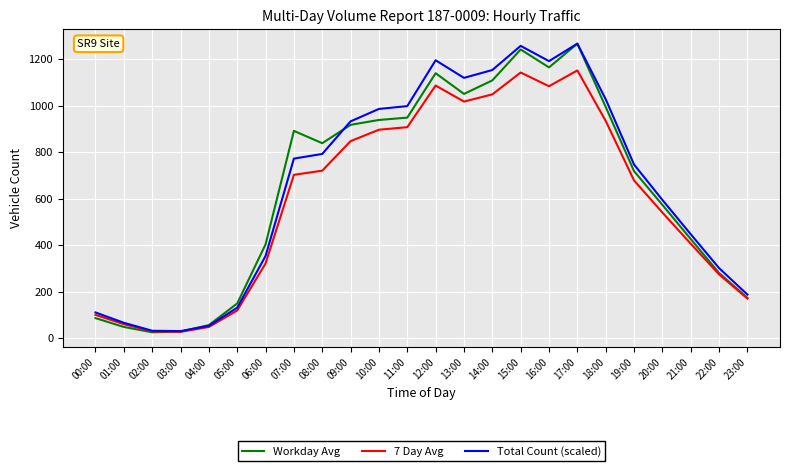

What is the minimum value shown in the chart?

26.0